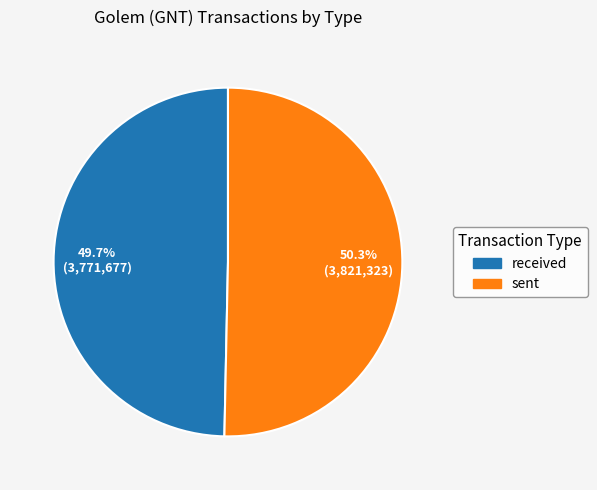

Is there a majority slice in this chart?

Yes